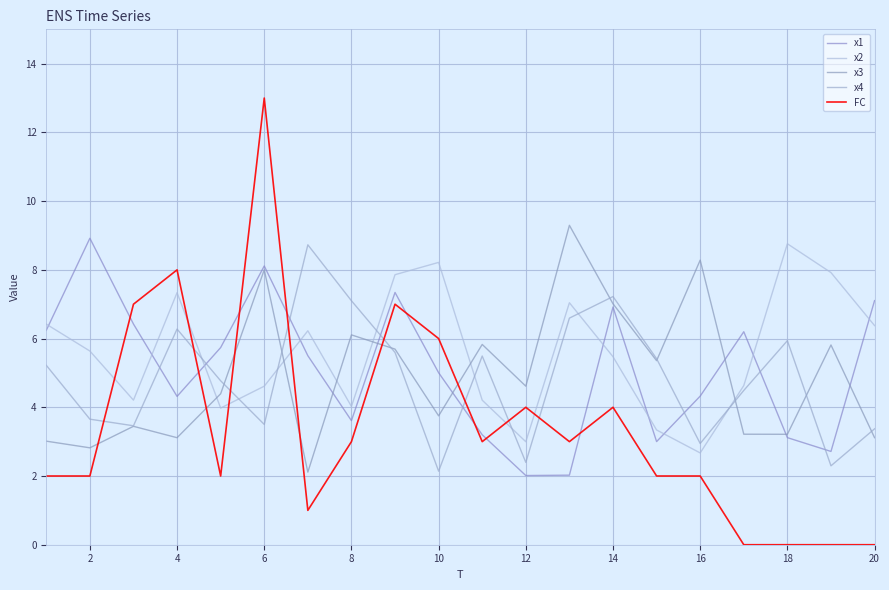

Does the chart have visible grid lines?

Yes